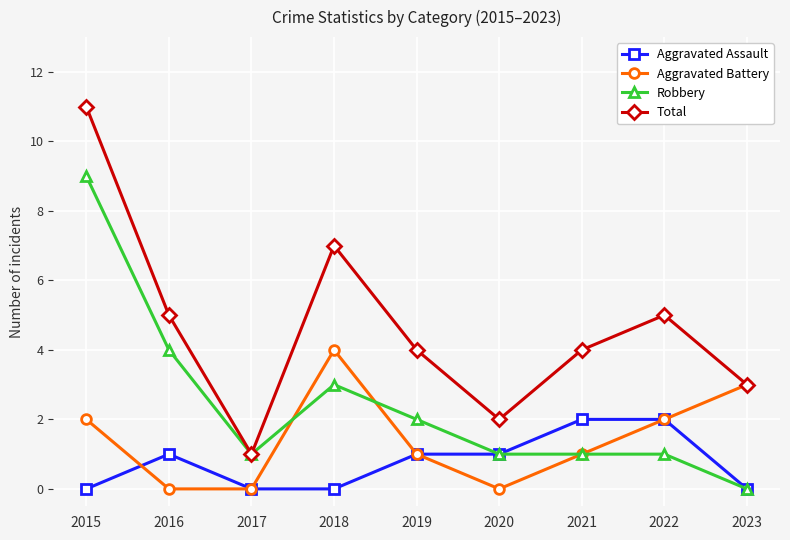

Where is the first local maximum for Aggravated Assault?

2016